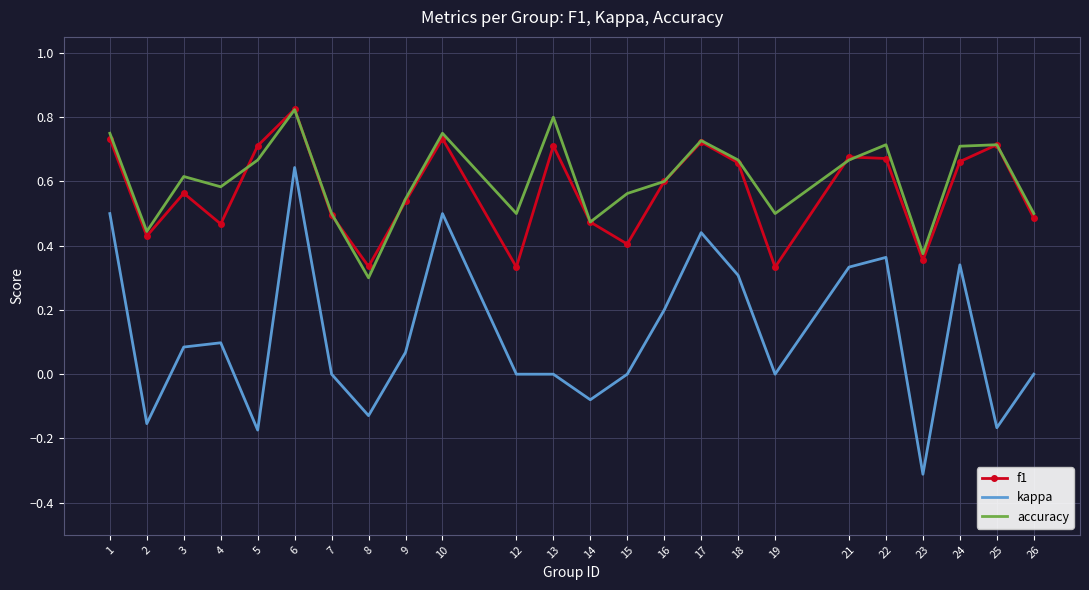

Rank the series at 15 from lowest to highest value.

kappa, f1, accuracy